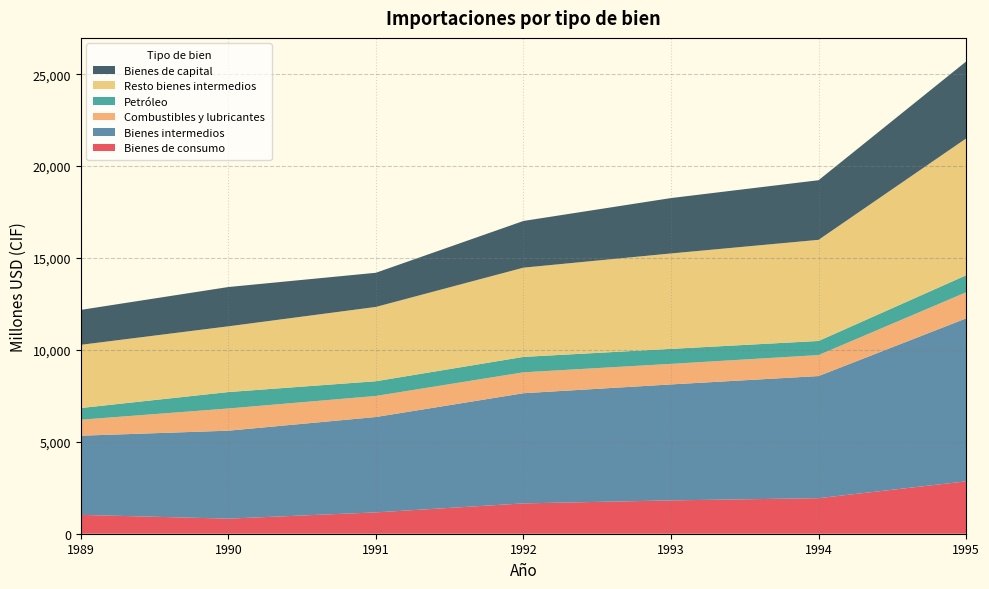

Reading left to right, list all the values displayed in this chart.

Bienes de consumo: 1989=1025	1990=821	1991=1161	1992=1650	1993=1813	1994=1934	1995=2850
Bienes intermedios: 1989=4307	1990=4784	1991=5188	1992=5993	1993=6309	1994=6643	1995=8864
Combustibles y lubricantes: 1989=870	1990=1208	1991=1146	1992=1138	1993=1118	1994=1141	1995=1420
Petróleo: 1989=636	1990=894	1991=801	1992=838	1993=816	1994=768	1995=925
Resto bienes intermedios: 1989=3438	1990=3576	1991=4042	1992=4855	1993=5191	1994=5502	1995=7443
Bienes de capital: 1989=1901	1990=2137	1991=1858	1992=2540	1993=3013	1994=3243	1995=4187